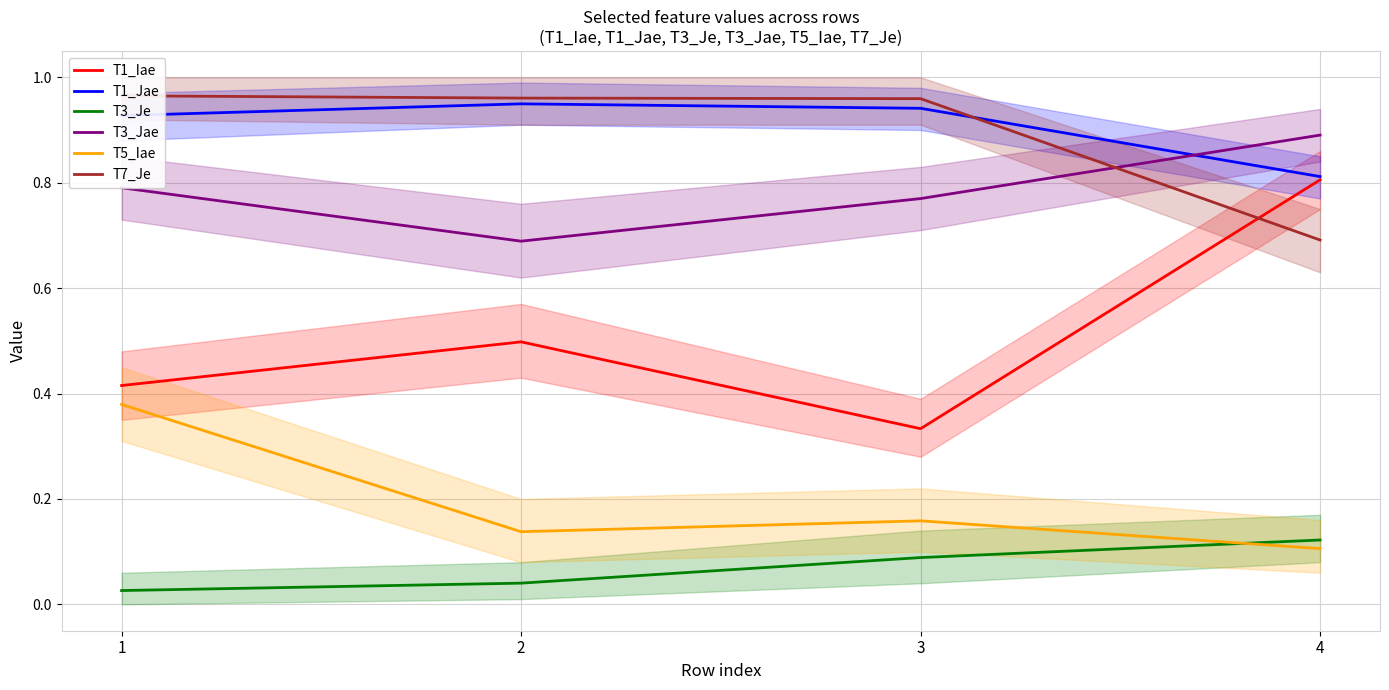

List the labels in order of T1_Jae value, smallest first.

4, 1, 3, 2